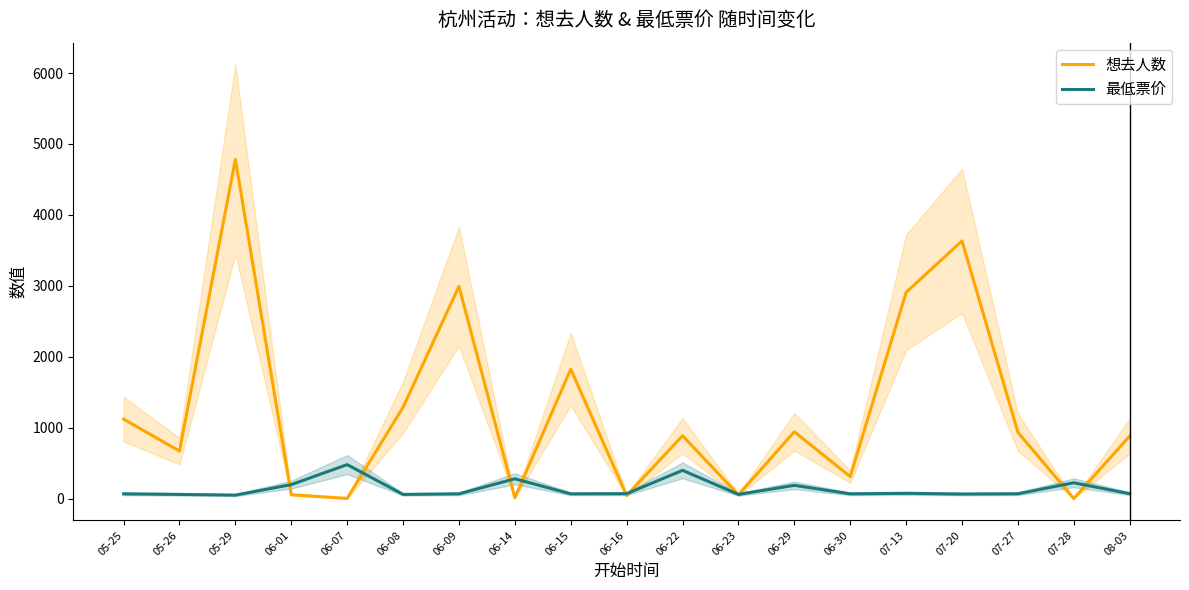

What is the lowest value of the 最低票价 series?

50